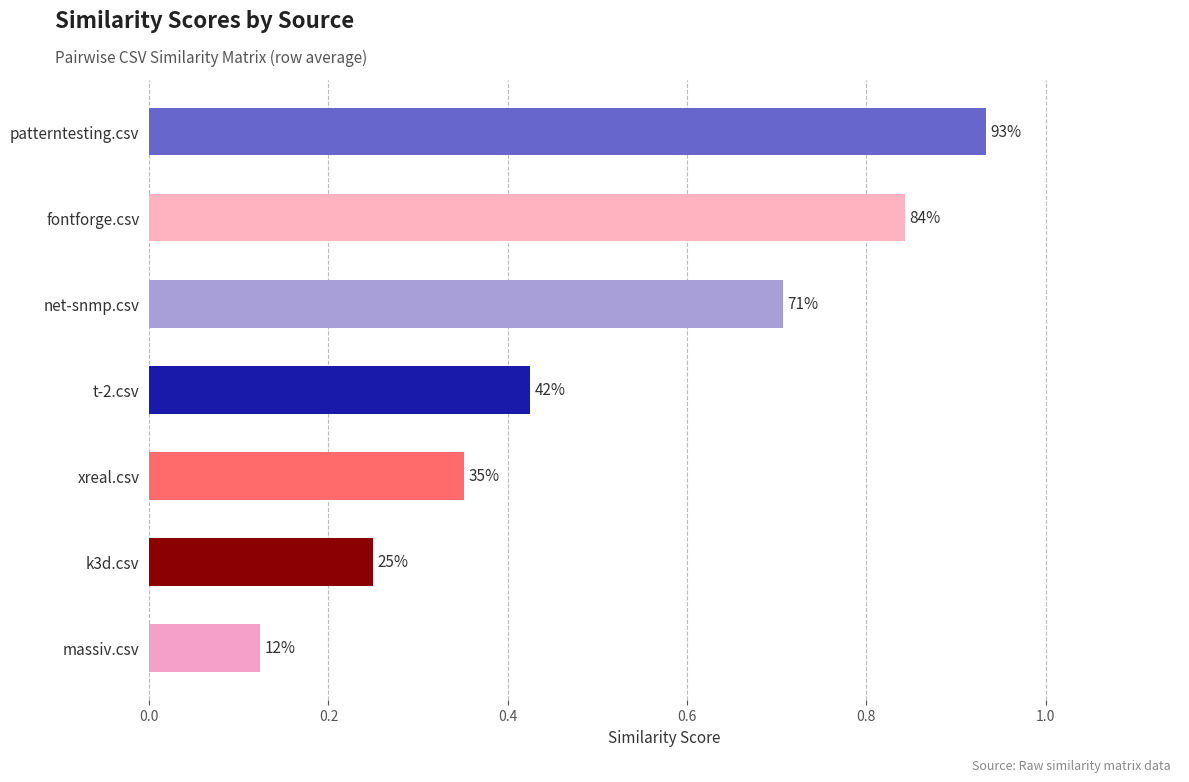

Does the chart contain any negative values?

No